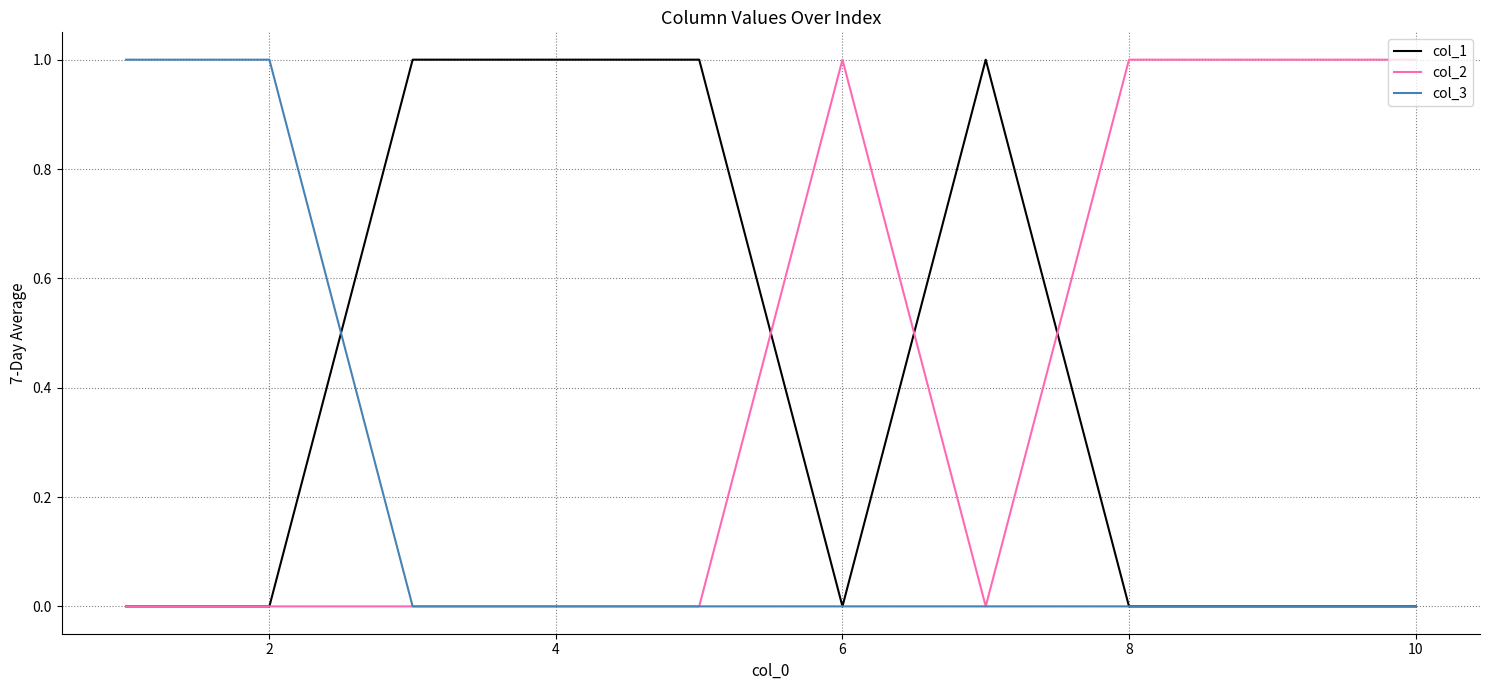

What are all the series names shown in the legend?

col_1, col_2, col_3